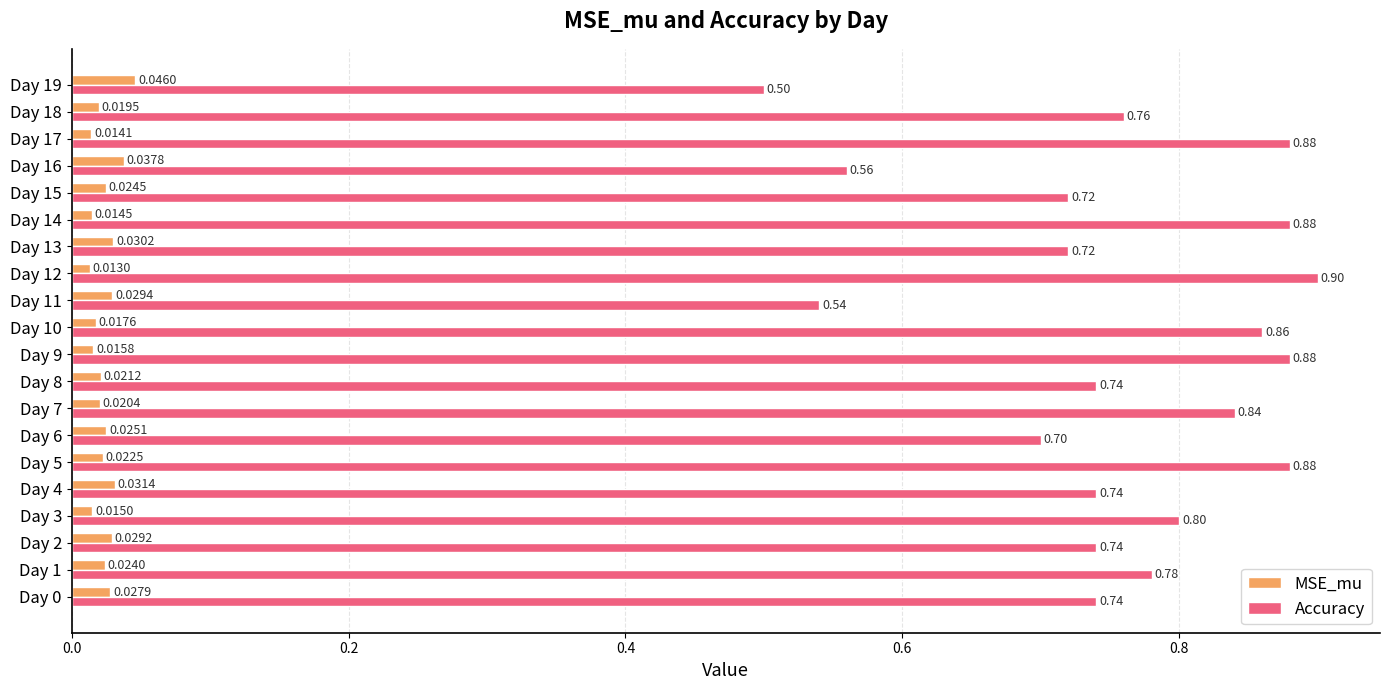

Between Day 11 and Day 19, which series saw the biggest shift?

Accuracy